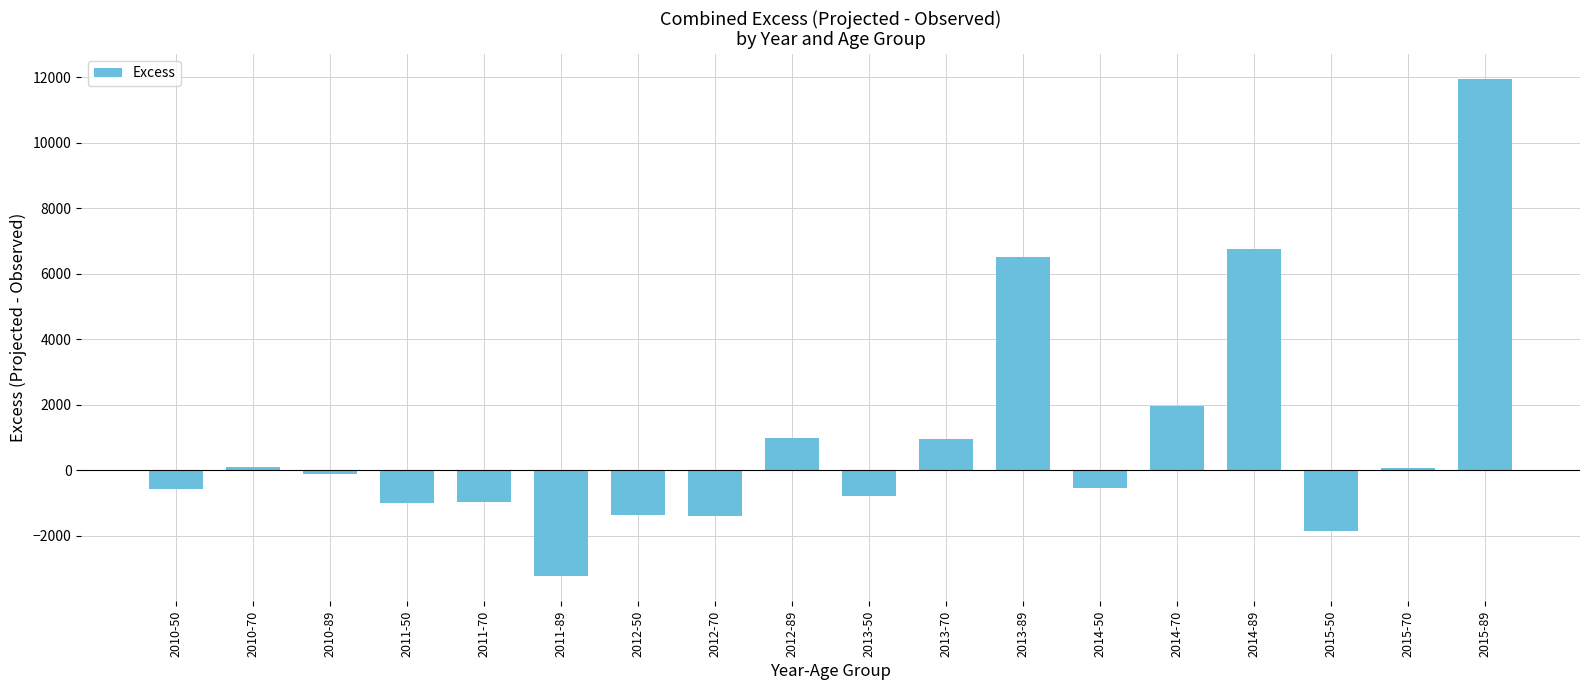

At which label is the value closest to 4358?

2013-89